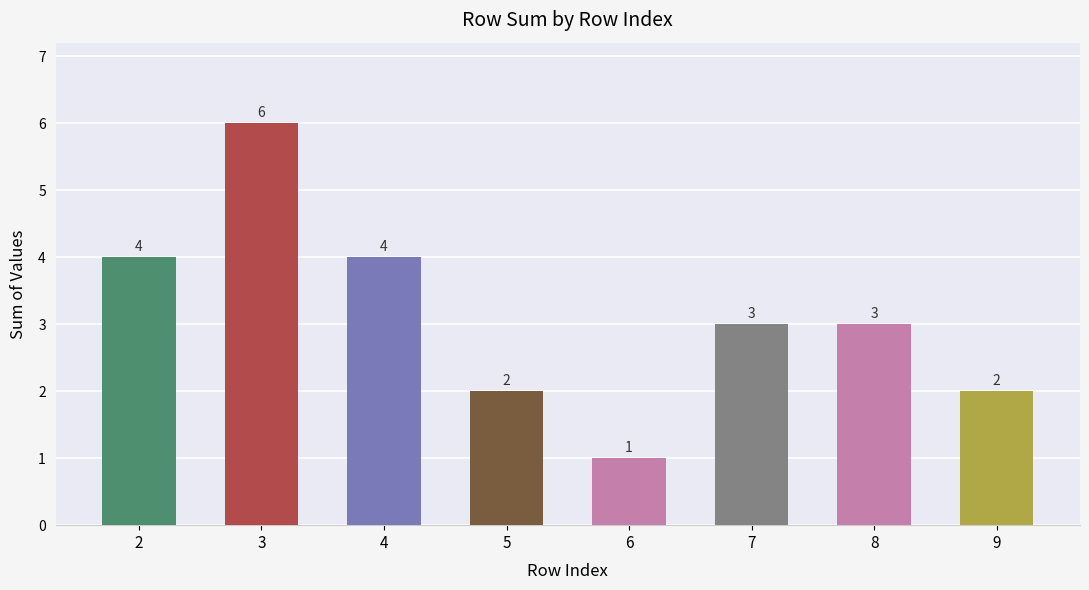

The chart shows a value of 4 at 4. True or false?

True